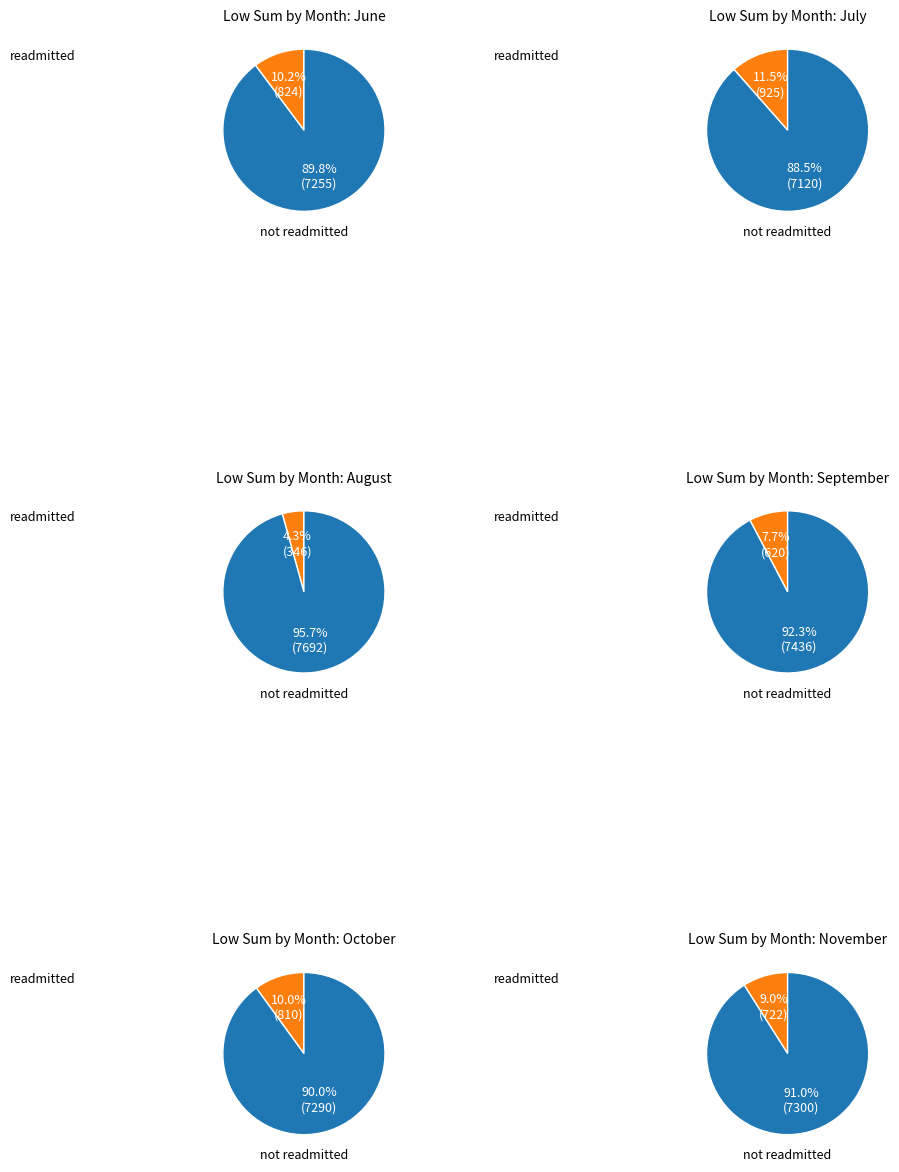

Is 6 the majority of the pie?

No